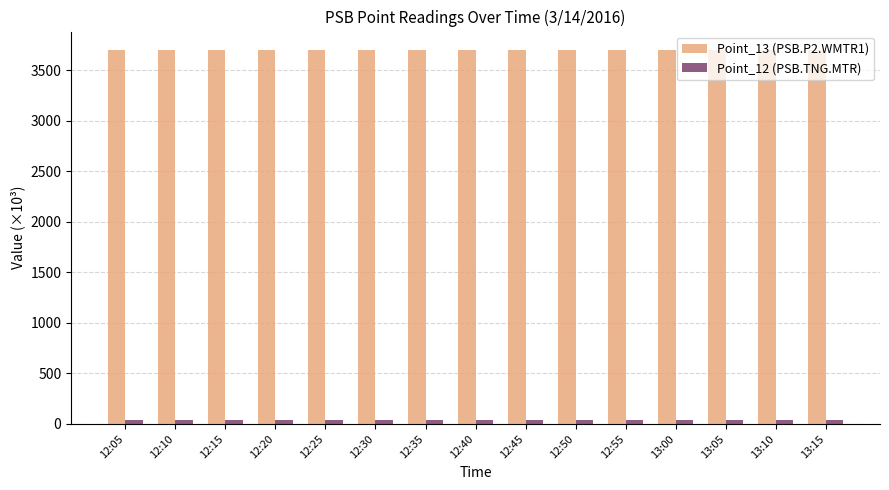

True or false: Point_13 (PSB.P2.WMTR1) has a value of 3696.7 at 12:20.

True